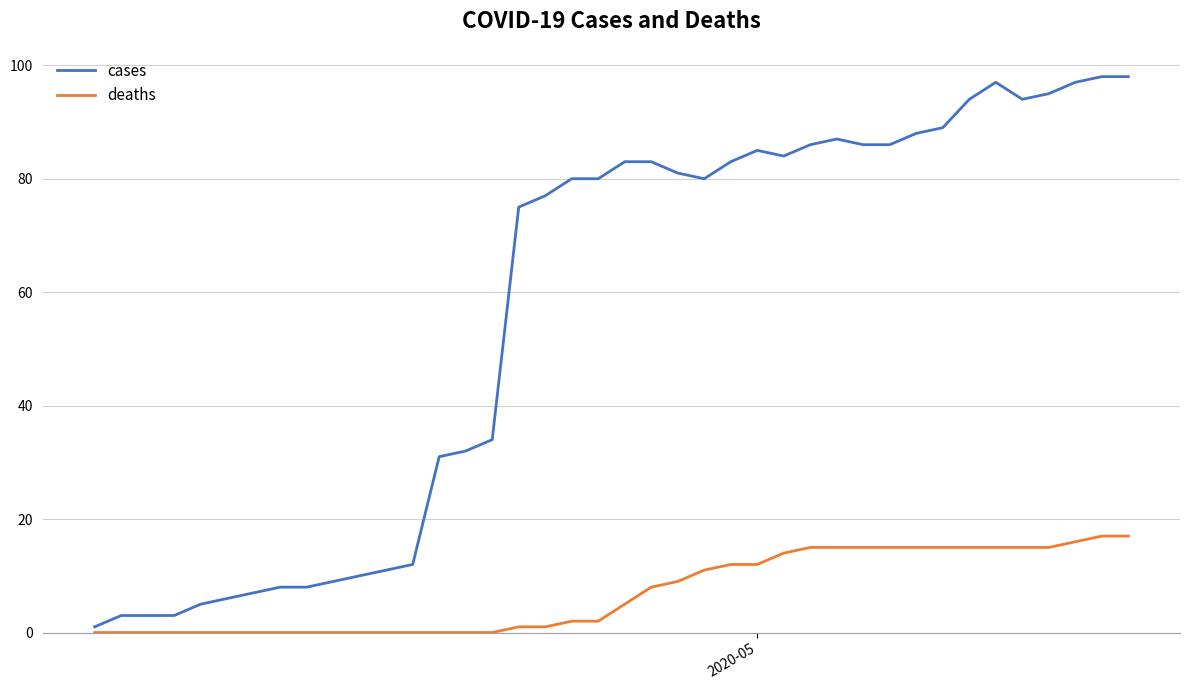

Count the number of categories in the chart.

40